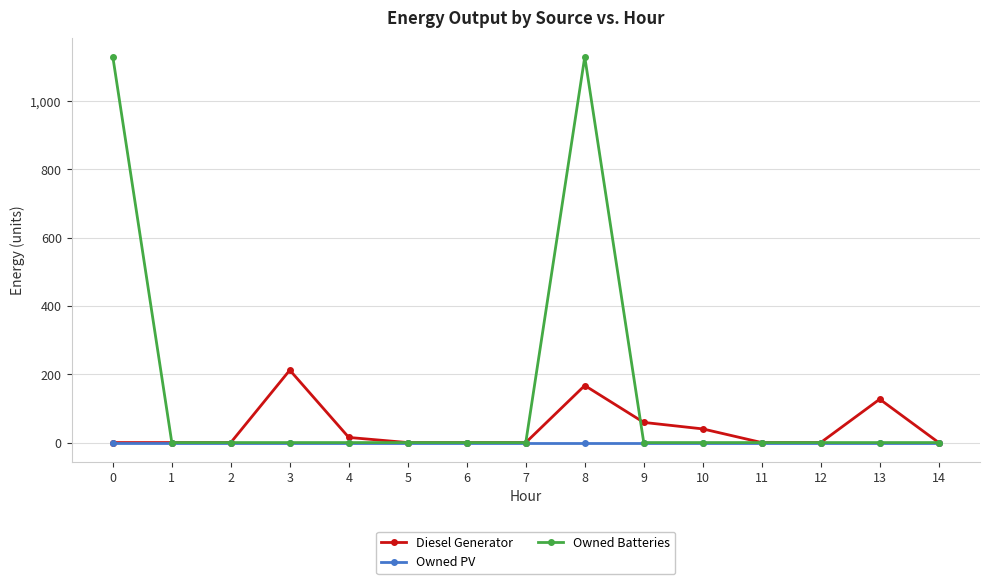

Which series has the largest range (max minus min)?

Owned Batteries